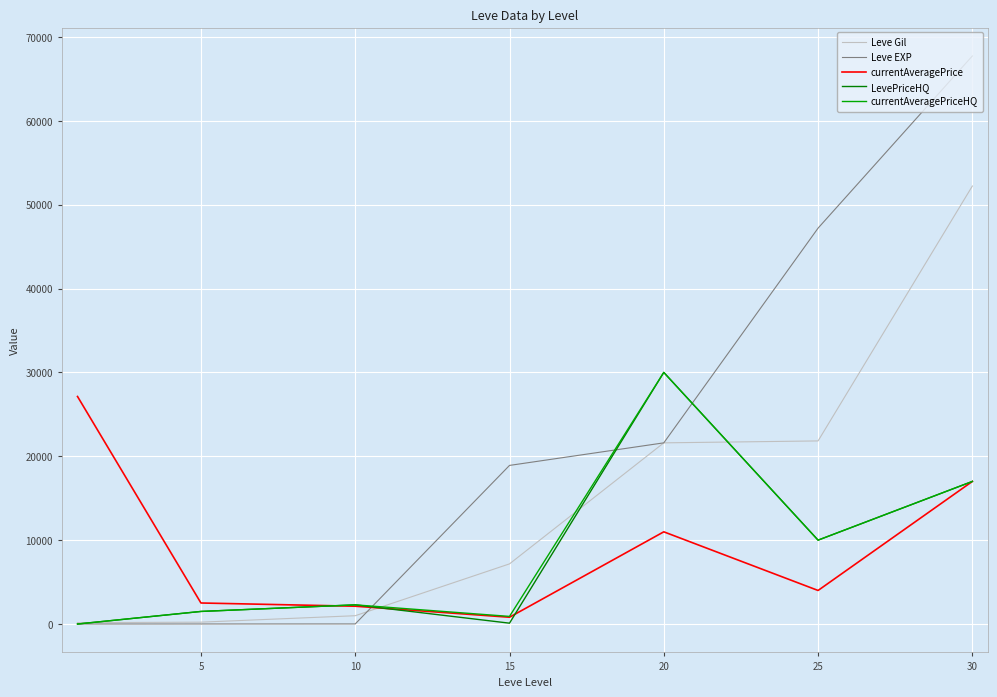

What is the sum of all currentAveragePriceHQ values?

61690